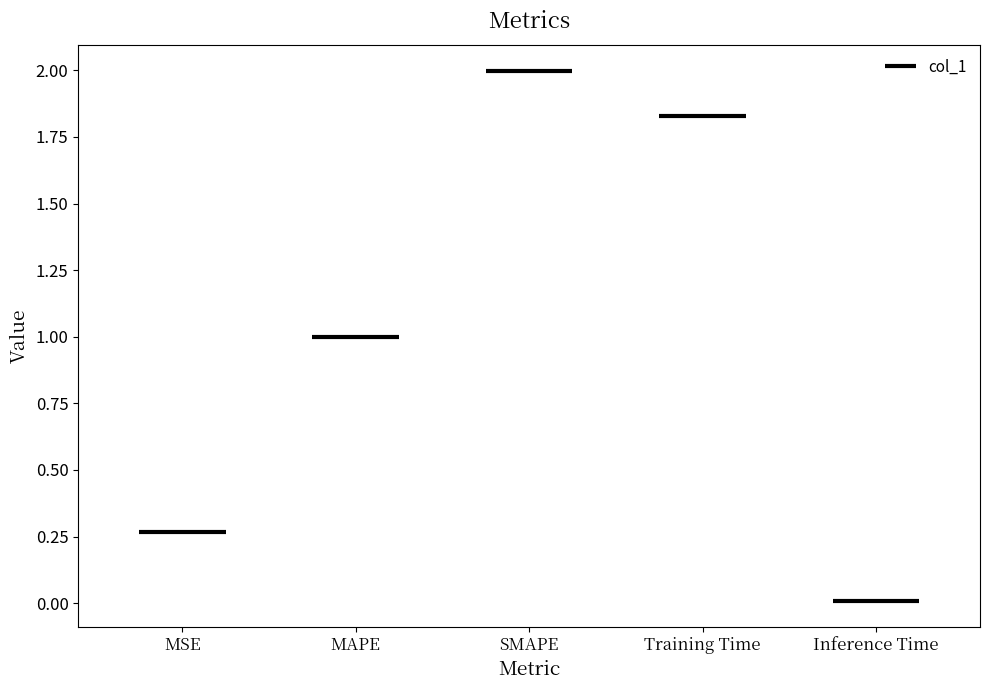

Reading right to left, extract all data points from this chart.

0.0	1.8	2.0	1.0	0.3